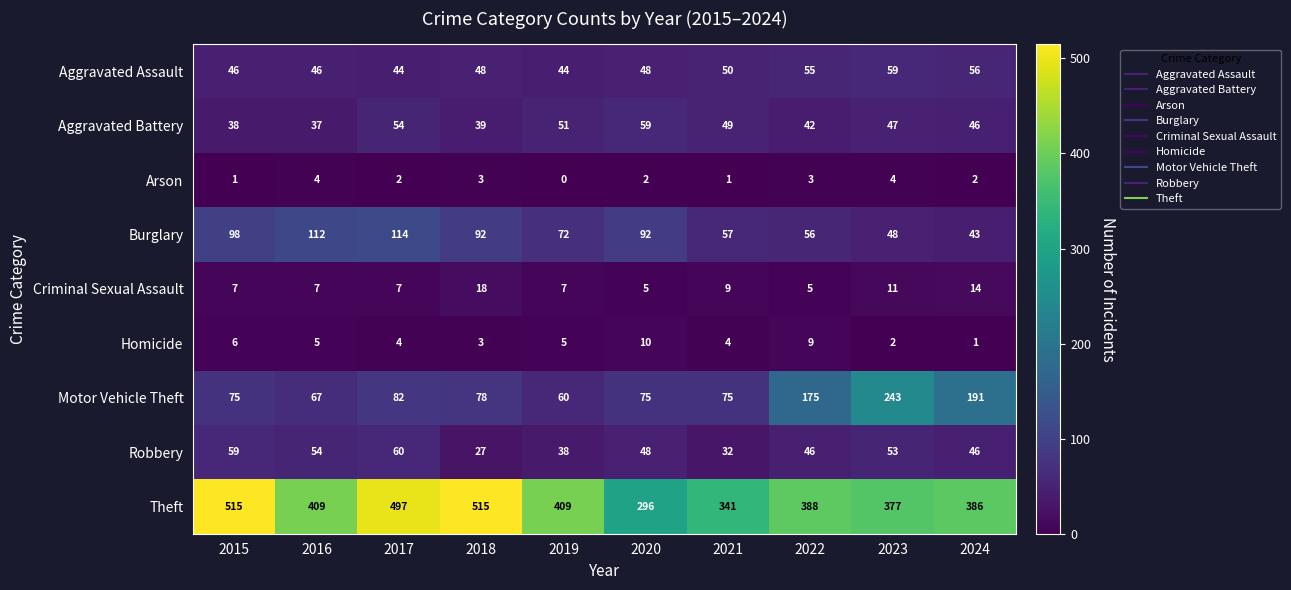

Which category has the lowest value across all series?

2019